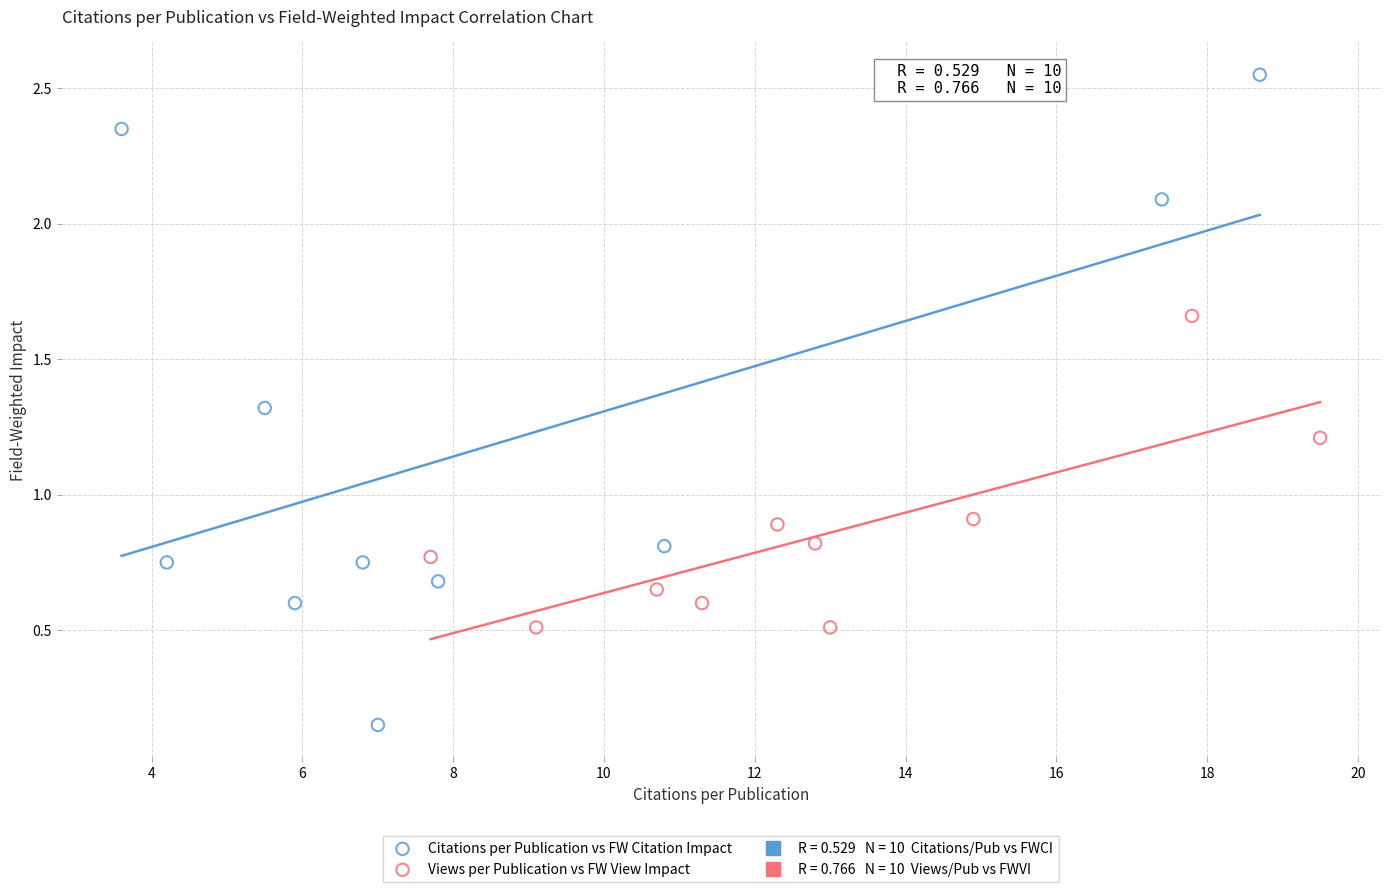

Which series contains the lowest Y value?

Citations per Publication vs FW Citation Impact